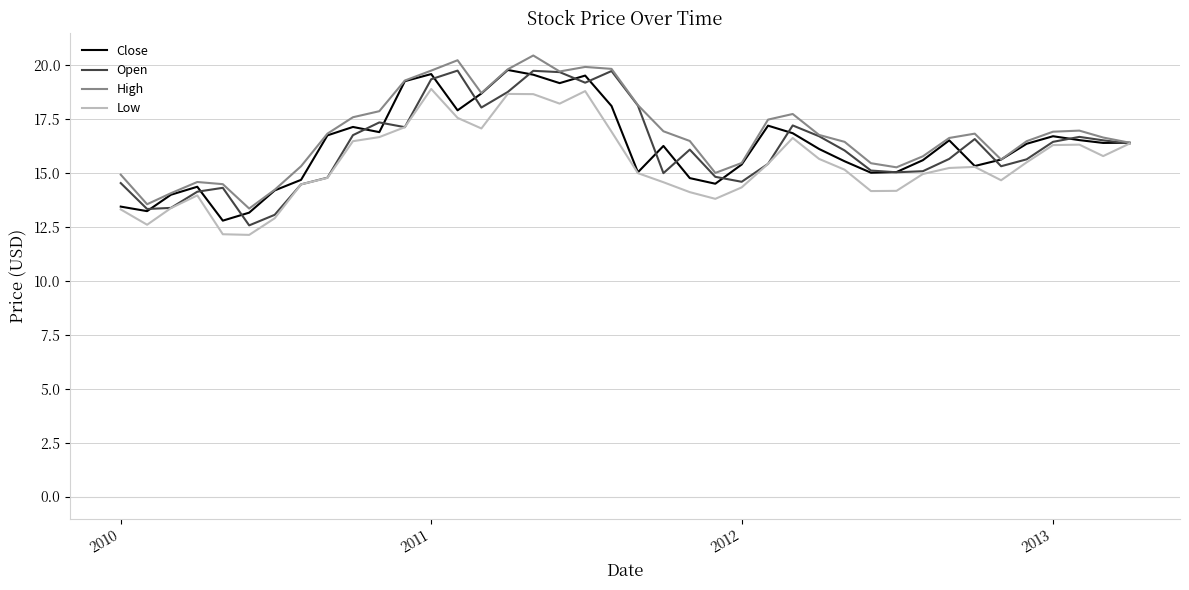

What is the maximum value for High?

20.4